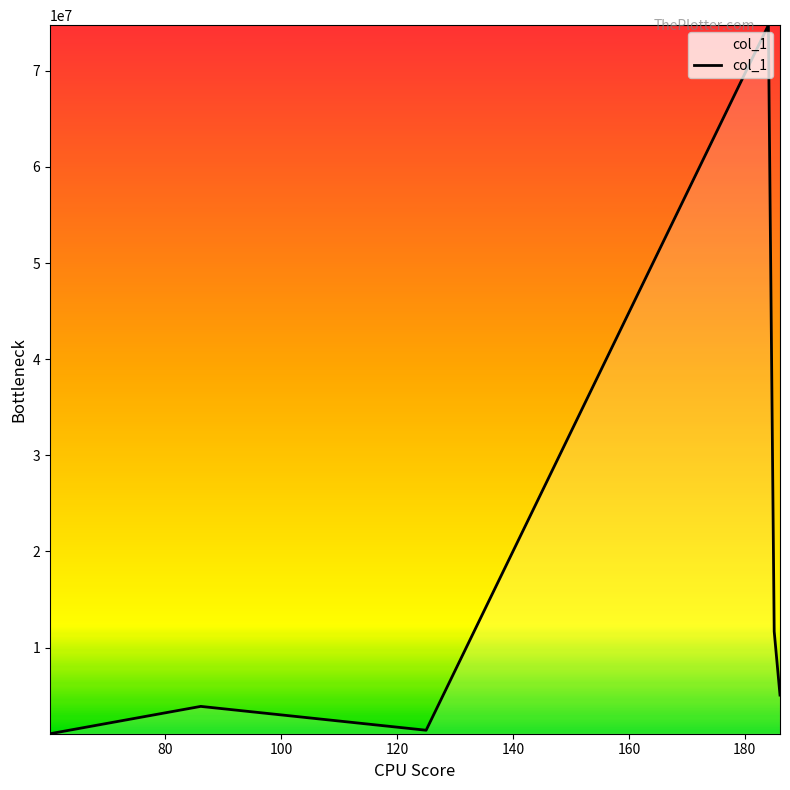

What is the average value?

16302981.1